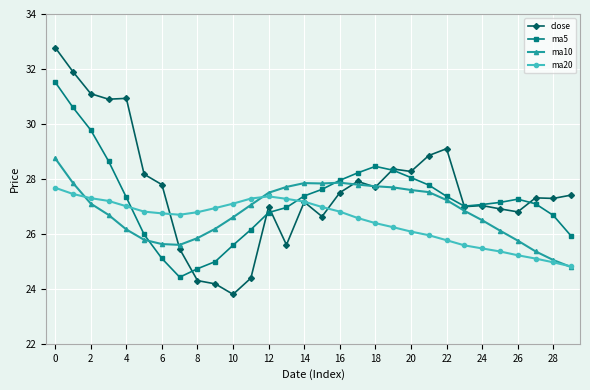

Which series has the largest range (max minus min)?

close